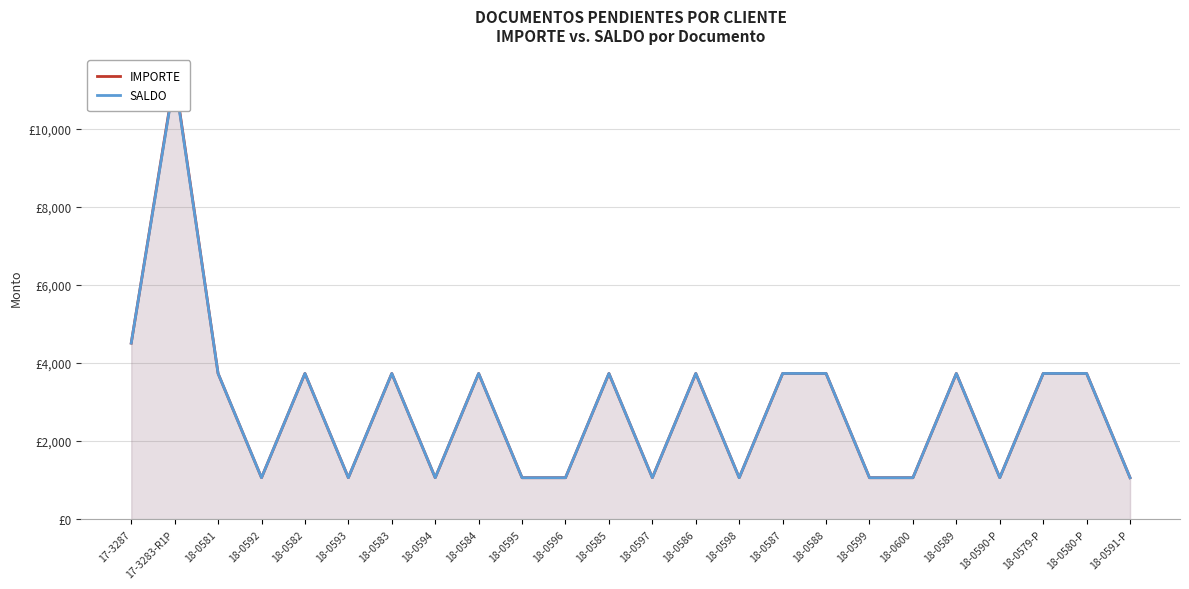

Which series has the largest total across all categories?

IMPORTE